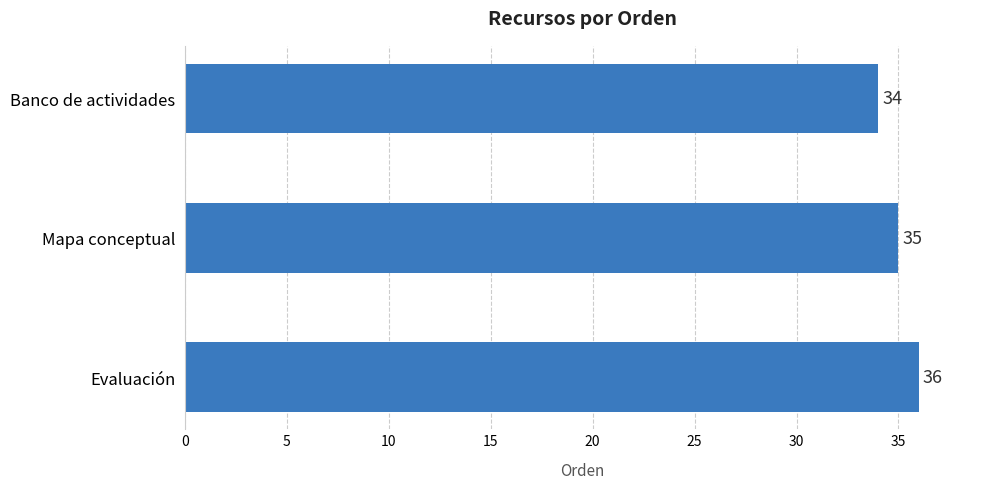

What position from the top is Mapa conceptual?

2